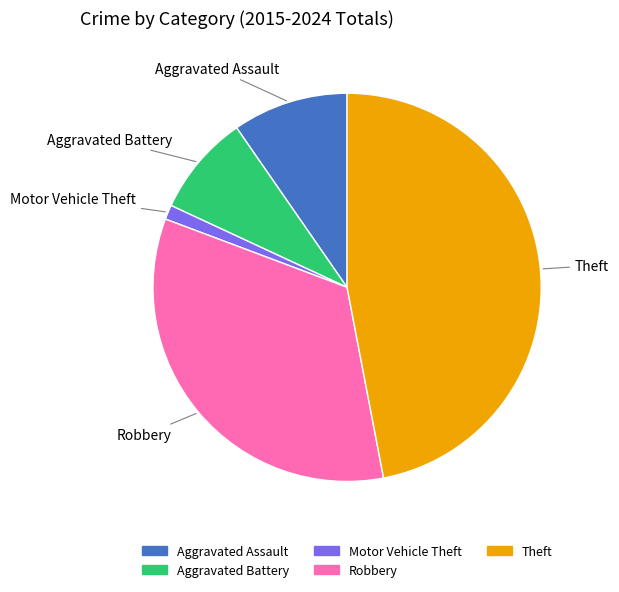

How many slices are in this pie chart?

5